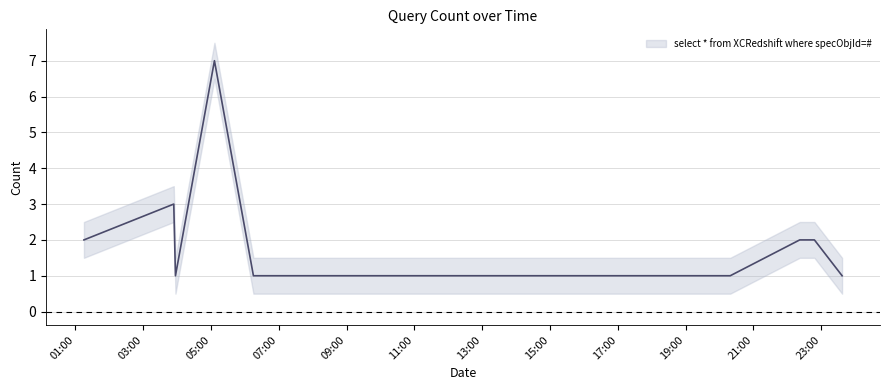

What is the sum of the values at 2019-03-31 23:37:00 and 2019-03-31 22:22:00?

3